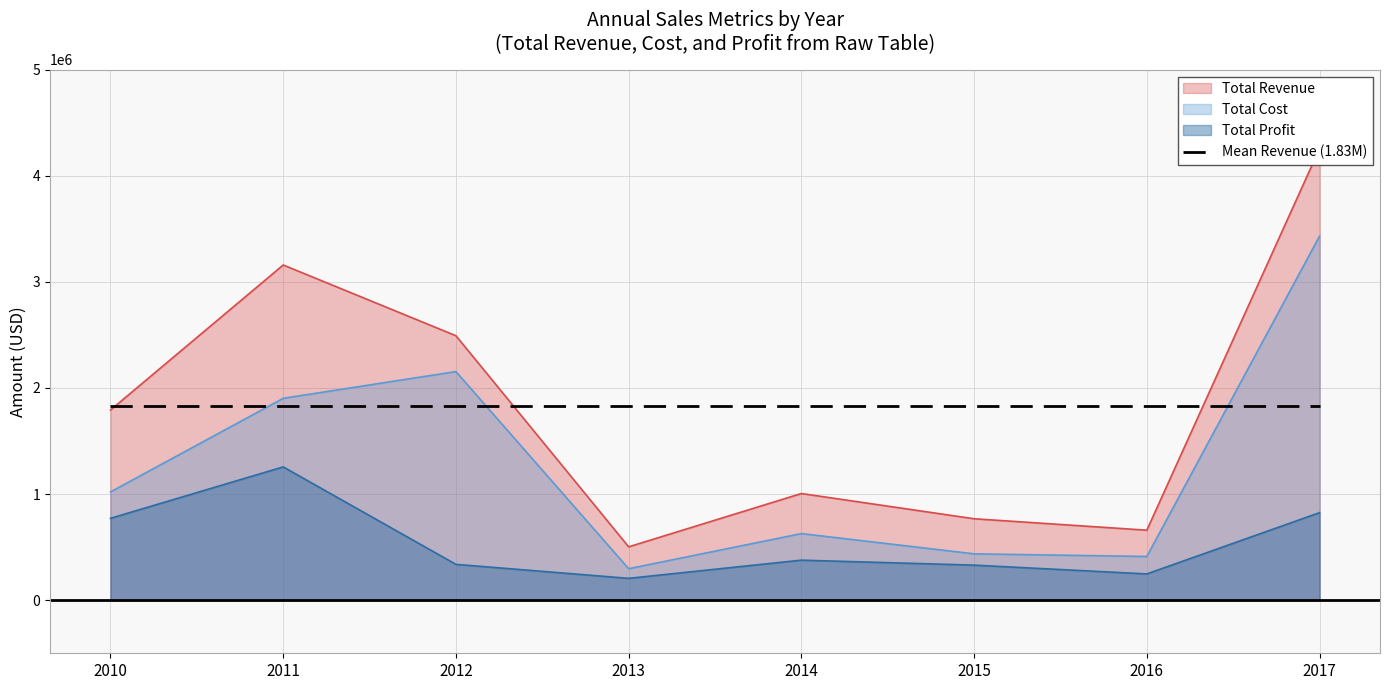

What is the approximate value of Total Revenue at 2013?

503160.0